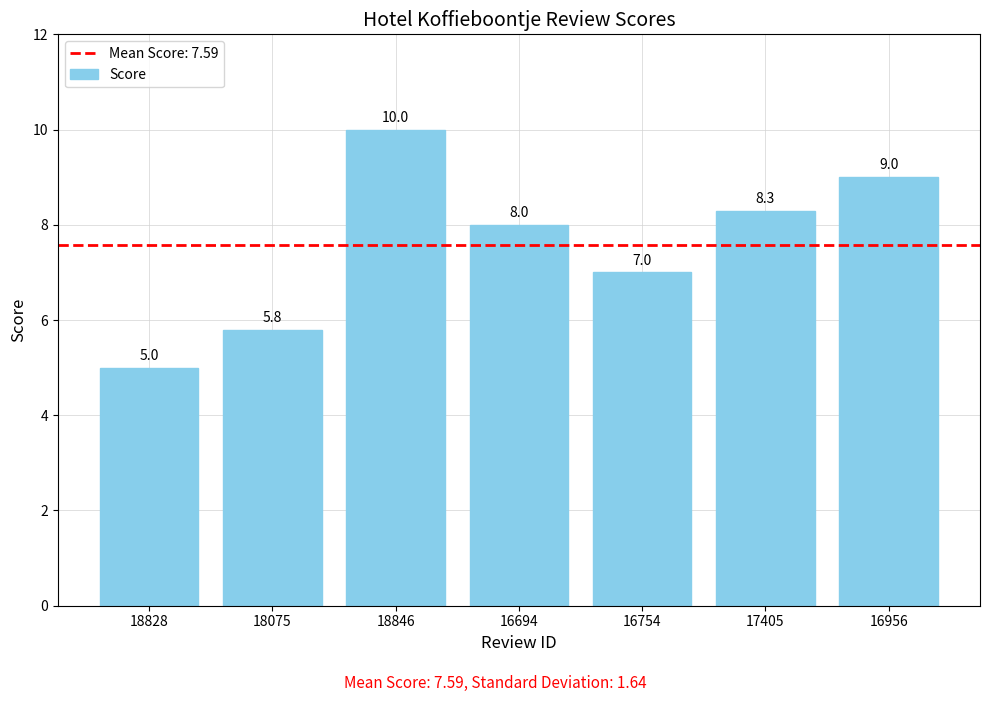

What is the change in value from 16754 to 17405?

+1.3